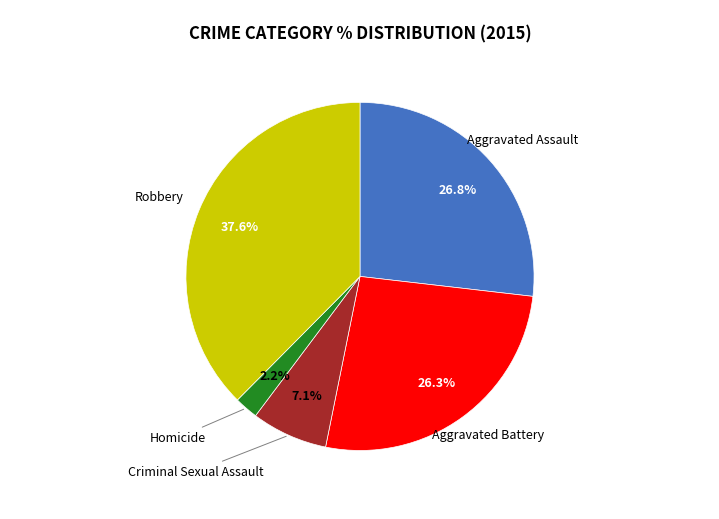

Is there a majority slice in this chart?

No